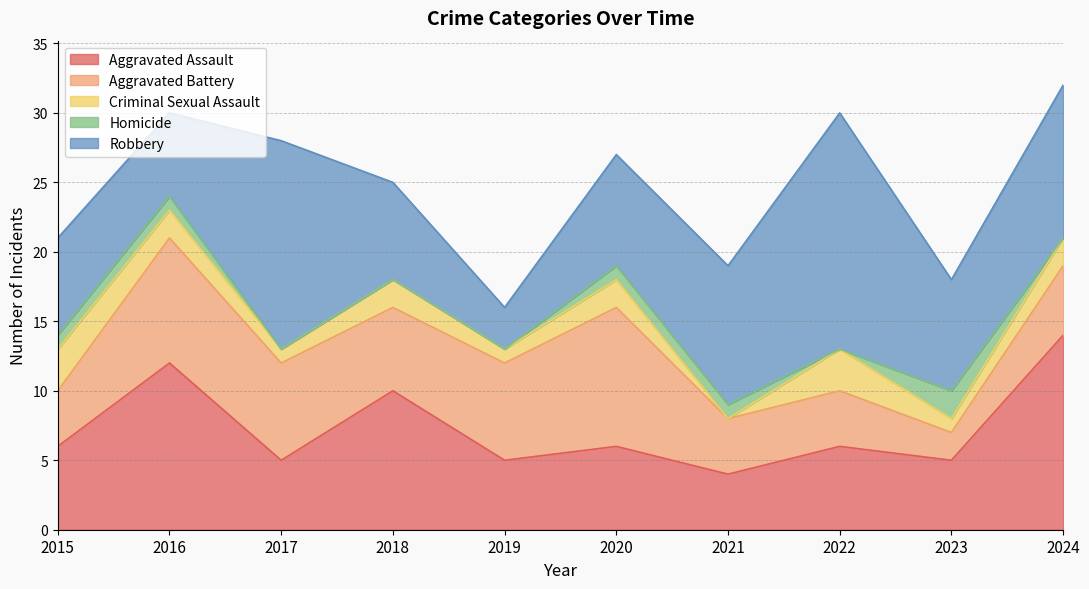

Which category has the lowest value in the Homicide series?

2017